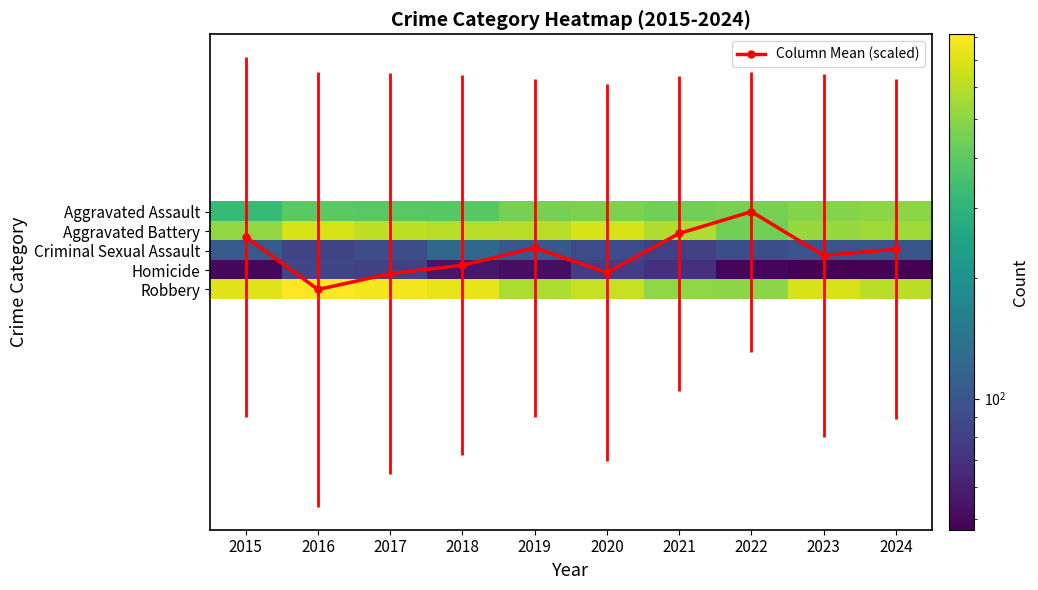

What is the difference between the maximum and minimum values in the Criminal Sexual Assault series?

42.0